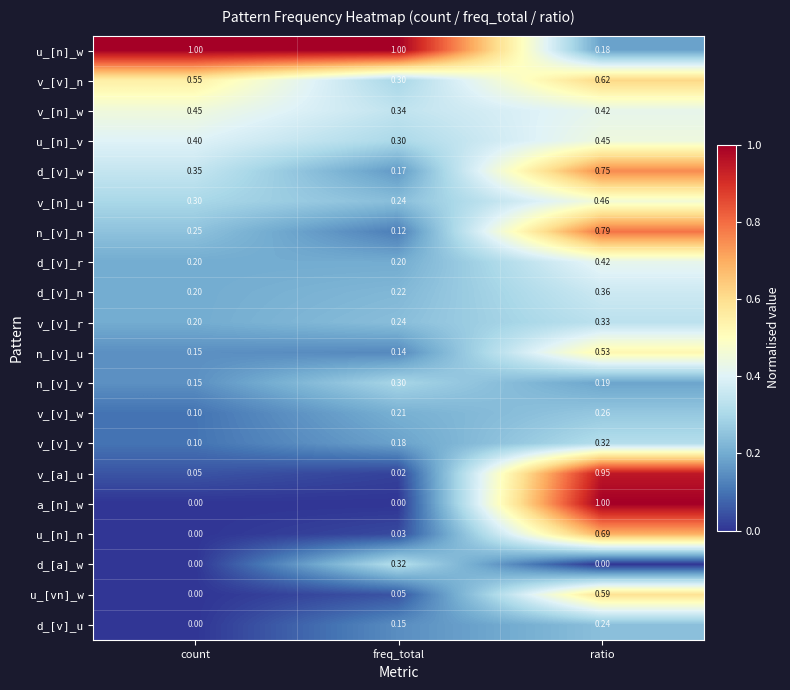

Rank the categories by v_[a]_u value from highest to lowest.

ratio, count, freq_total